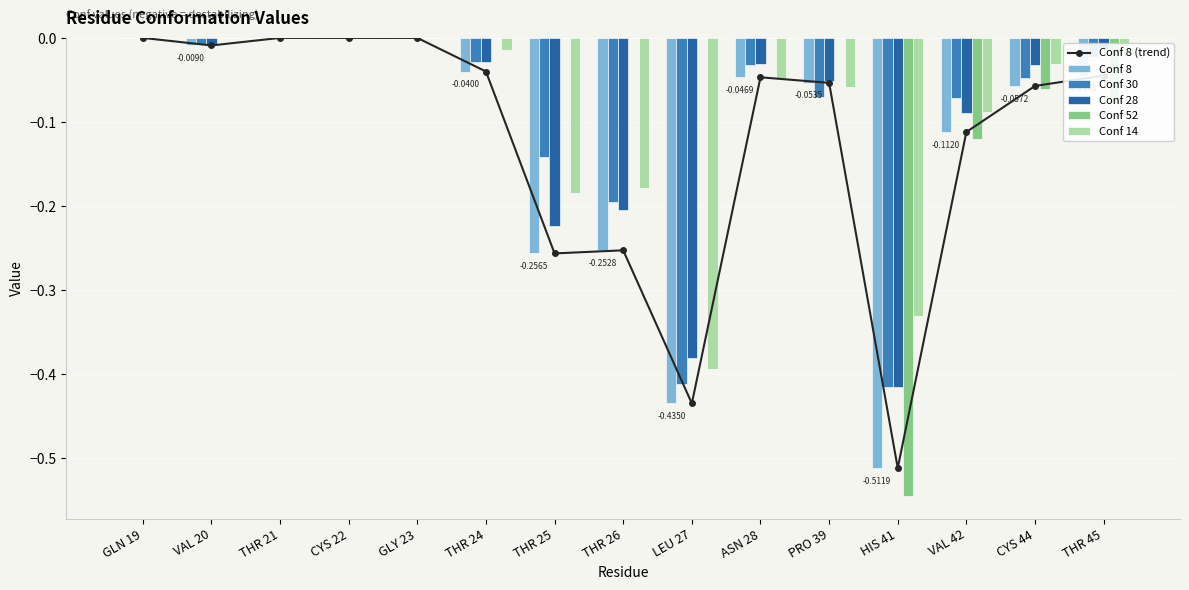

How many values in Conf 28 are below zero?

11